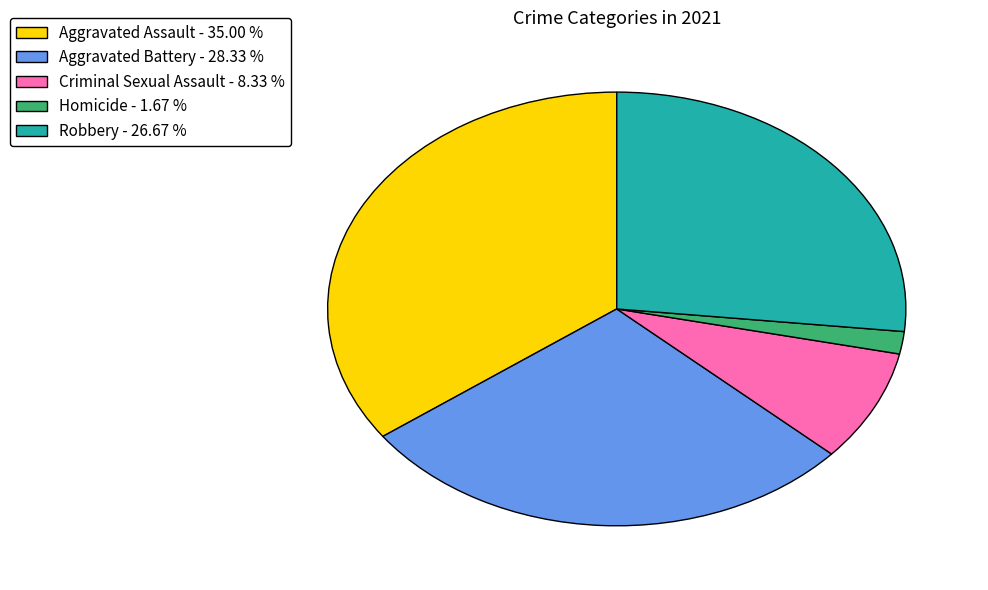

Is Criminal Sexual Assault - 8.33 % the majority of the pie?

No